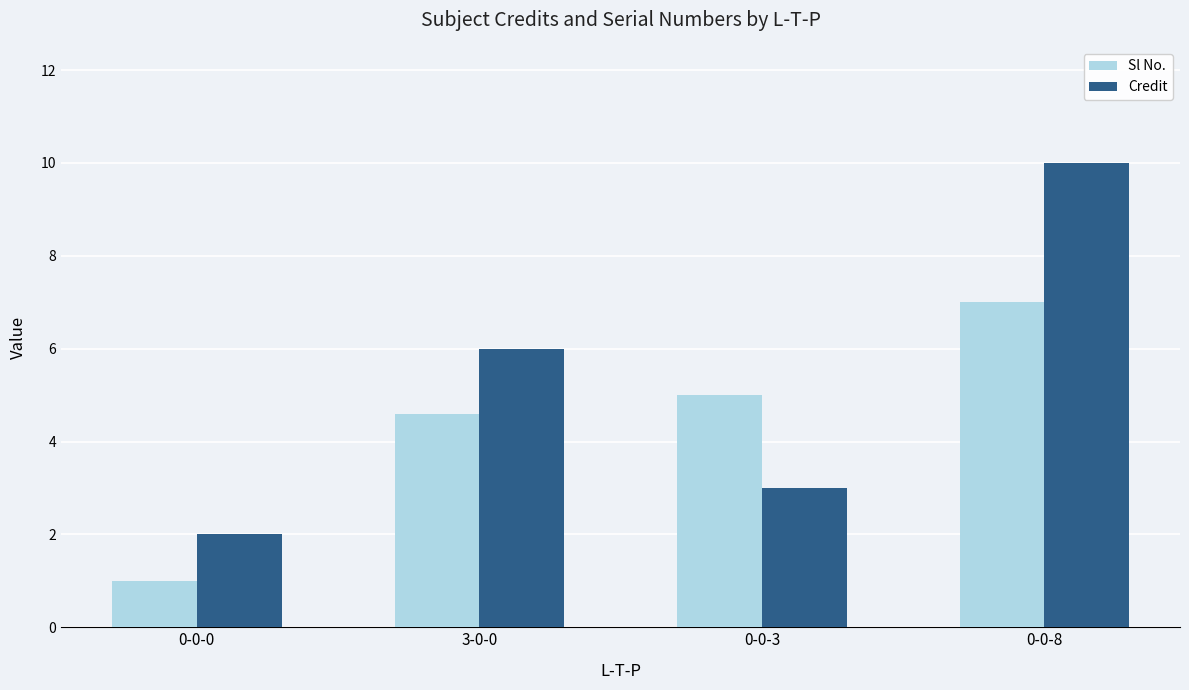

At which label does Credit reach its minimum?

0-0-0